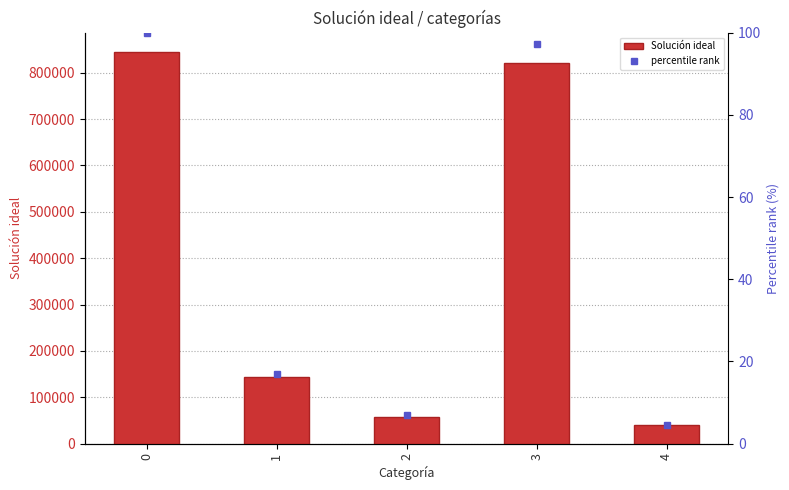

How many groups of bars are there?

5